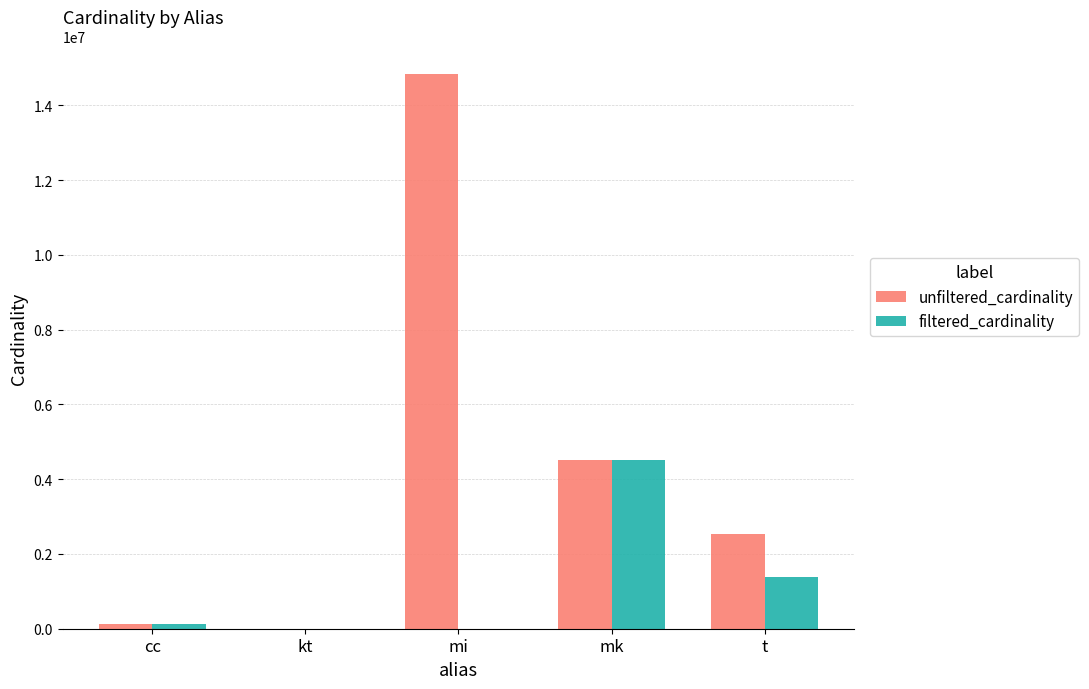

Which series has the largest range (max minus min)?

unfiltered_cardinality